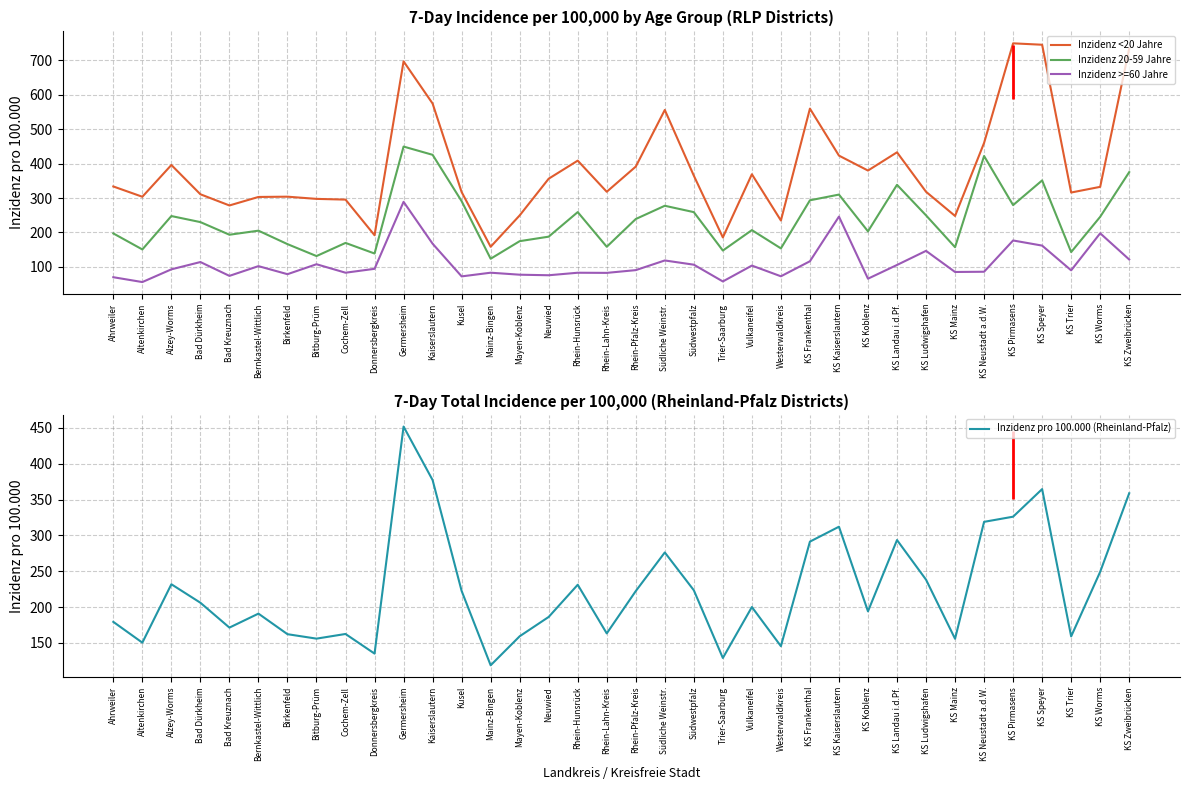

Reading left to right, what are all the values shown in this chart?

Inzidenz <20 Jahre: Ahrweiler=333.8	Altenkirchen=303.9	Alzey-Worms=396.2	Bad Dürkheim=311.1	Bad Kreuznach=278.6	Bernkastel-Wittlich=303.3	Birkenfeld=304.1	Bitburg-Prüm=297.7	Cochem-Zell=295.6	Donnersbergkreis=192.0	Germersheim=697.5	Kaiserslautern=574.9	Kusel=317.6	Mainz-Bingen=158.5	Mayen-Koblenz=249.7	Neuwied=356.4	Rhein-Hunsrück=408.9	Rhein-Lahn-Kreis=318.4	Rhein-Pfalz-Kreis=391.6	Südliche Weinstr.=556.2	Südwestpfalz=365.2	Trier-Saarburg=185.7	Vulkaneifel=369.3	Westerwaldkreis=234.9	KS Frankenthal=560.1	KS Kaiserslautern=423.5	KS Koblenz=380.1	KS Landau i.d.Pf.=433.1	KS Ludwigshafen=318.4	KS Mainz=248.1	KS Neustadt a.d.W.=460.4	KS Pirmasens=749.9	KS Speyer=745.8	KS Trier=316.2	KS Worms=332.7	KS Zweibrücken=734.6
Inzidenz 20-59 Jahre: Ahrweiler=197.3	Altenkirchen=150.7	Alzey-Worms=247.8	Bad Dürkheim=230.2	Bad Kreuznach=193.5	Bernkastel-Wittlich=205.3	Birkenfeld=166.2	Bitburg-Prüm=131.5	Cochem-Zell=169.7	Donnersbergkreis=138.9	Germersheim=449.8	Kaiserslautern=425.8	Kusel=291.1	Mainz-Bingen=123.7	Mayen-Koblenz=174.8	Neuwied=187.9	Rhein-Hunsrück=259.3	Rhein-Lahn-Kreis=158.5	Rhein-Pfalz-Kreis=239.2	Südliche Weinstr.=277.7	Südwestpfalz=259.2	Trier-Saarburg=147.5	Vulkaneifel=206.9	Westerwaldkreis=153.8	KS Frankenthal=293.6	KS Kaiserslautern=310.2	KS Koblenz=203.3	KS Landau i.d.Pf.=338.6	KS Ludwigshafen=249.8	KS Mainz=157.2	KS Neustadt a.d.W.=422.3	KS Pirmasens=279.6	KS Speyer=351.4	KS Trier=143.1	KS Worms=245.6	KS Zweibrücken=375.5
Inzidenz >=60 Jahre: Ahrweiler=70.0	Altenkirchen=55.9	Alzey-Worms=92.9	Bad Dürkheim=114.1	Bad Kreuznach=73.9	Bernkastel-Wittlich=102.2	Birkenfeld=78.8	Bitburg-Prüm=107.7	Cochem-Zell=83.1	Donnersbergkreis=94.4	Germersheim=289.1	Kaiserslautern=167.4	Kusel=72.4	Mainz-Bingen=83.1	Mayen-Koblenz=77.3	Neuwied=75.7	Rhein-Hunsrück=83.0	Rhein-Lahn-Kreis=82.6	Rhein-Pfalz-Kreis=90.6	Südliche Weinstr.=118.7	Südwestpfalz=106.4	Trier-Saarburg=57.7	Vulkaneifel=103.8	Westerwaldkreis=72.7	KS Frankenthal=116.4	KS Kaiserslautern=246.2	KS Koblenz=65.7	KS Landau i.d.Pf.=105.6	KS Ludwigshafen=146.6	KS Mainz=85.2	KS Neustadt a.d.W.=85.9	KS Pirmasens=176.8	KS Speyer=161.9	KS Trier=90.0	KS Worms=197.7	KS Zweibrücken=121.5
Inzidenz pro 100.000 (Rheinland-Pfalz): Ahrweiler=179.3	Altenkirchen=150.3	Alzey-Worms=231.8	Bad Dürkheim=206.0	Bad Kreuznach=171.3	Bernkastel-Wittlich=190.8	Birkenfeld=162.1	Bitburg-Prüm=155.9	Cochem-Zell=162.4	Donnersbergkreis=135.0	Germersheim=451.9	Kaiserslautern=377.2	Kusel=222.5	Mainz-Bingen=118.7	Mayen-Koblenz=159.2	Neuwied=186.2	Rhein-Hunsrück=231.1	Rhein-Lahn-Kreis=163.2	Rhein-Pfalz-Kreis=222.3	Südliche Weinstr.=276.2	Südwestpfalz=223.4	Trier-Saarburg=128.9	Vulkaneifel=200.0	Westerwaldkreis=145.4	KS Frankenthal=291.3	KS Kaiserslautern=312.1	KS Koblenz=194.0	KS Landau i.d.Pf.=293.5	KS Ludwigshafen=238.2	KS Mainz=155.7	KS Neustadt a.d.W.=318.9	KS Pirmasens=326.1	KS Speyer=364.6	KS Trier=159.0	KS Worms=249.2	KS Zweibrücken=358.8